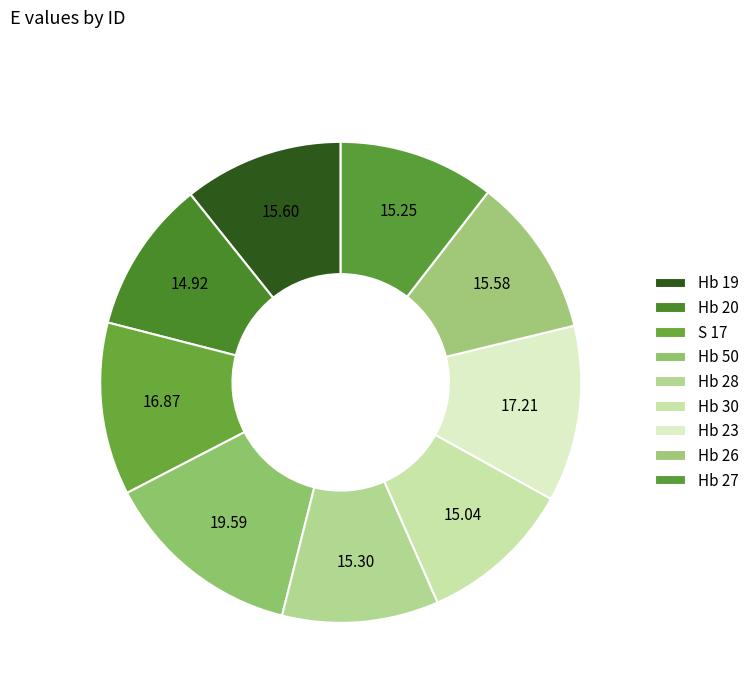

How many segments does this pie chart have?

9